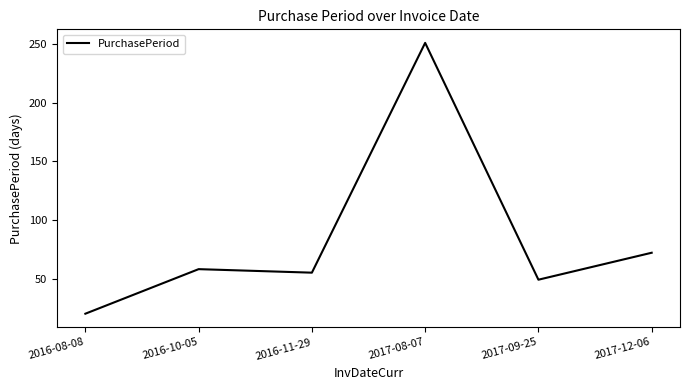

The value at 2017-12-06 is 118. True or false?

False